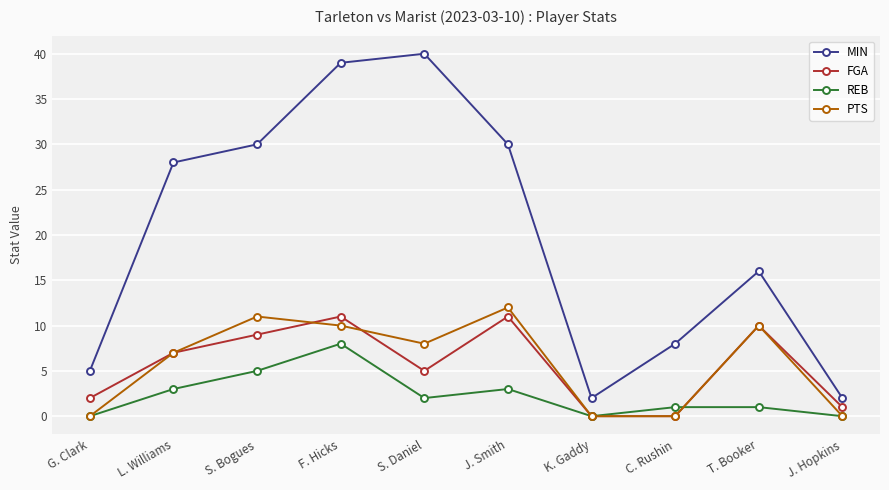

Reading right to left, list all the values displayed in this chart.

MIN: 2	16	8	2	30	40	39	30	28	5
FGA: 1	10	0	0	11	5	11	9	7	2
REB: 0	1	1	0	3	2	8	5	3	0
PTS: 0	10	0	0	12	8	10	11	7	0